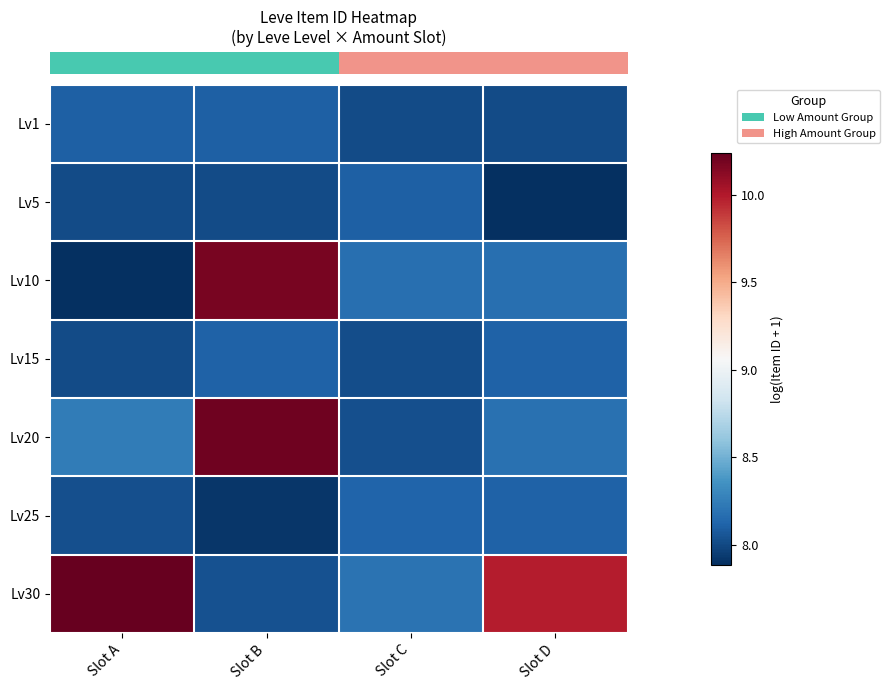

What is the greatest value displayed?

10.2